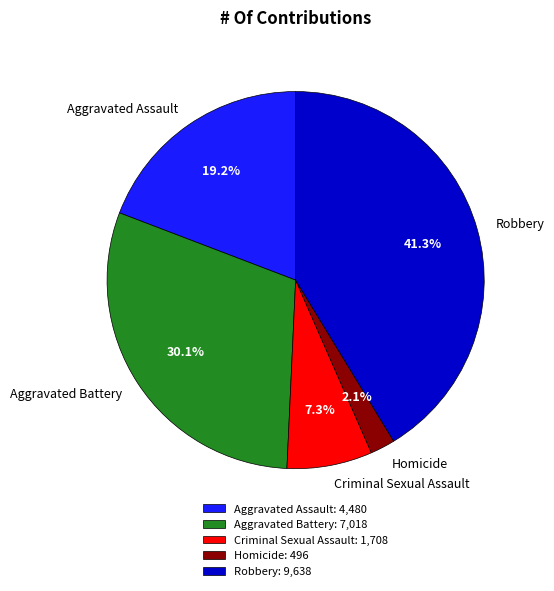

Is there a majority slice in this chart?

No